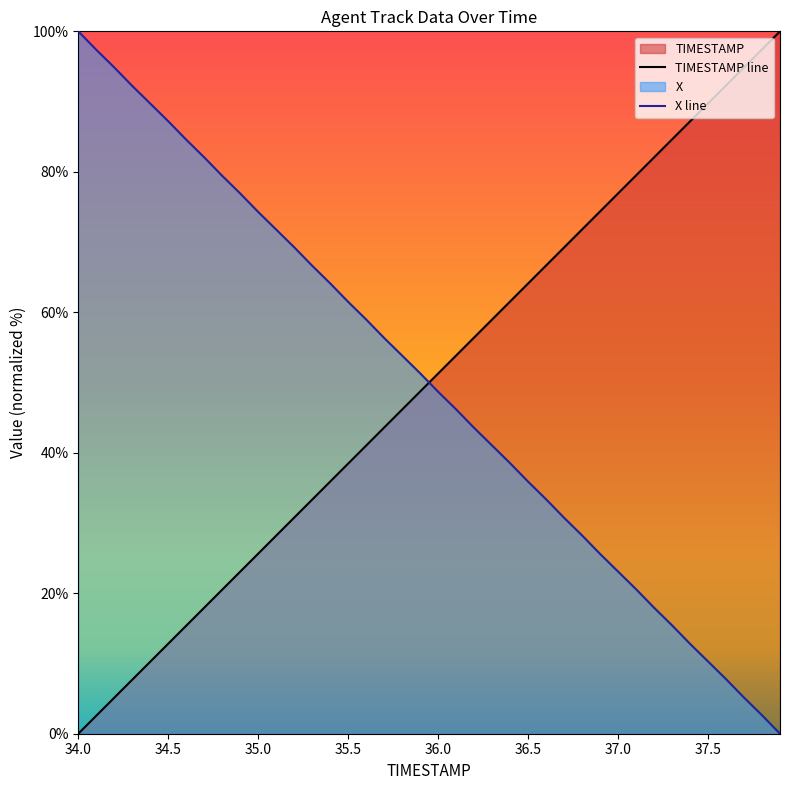

True or false: TIMESTAMP line has a value of 88.7 at 36.0.

False